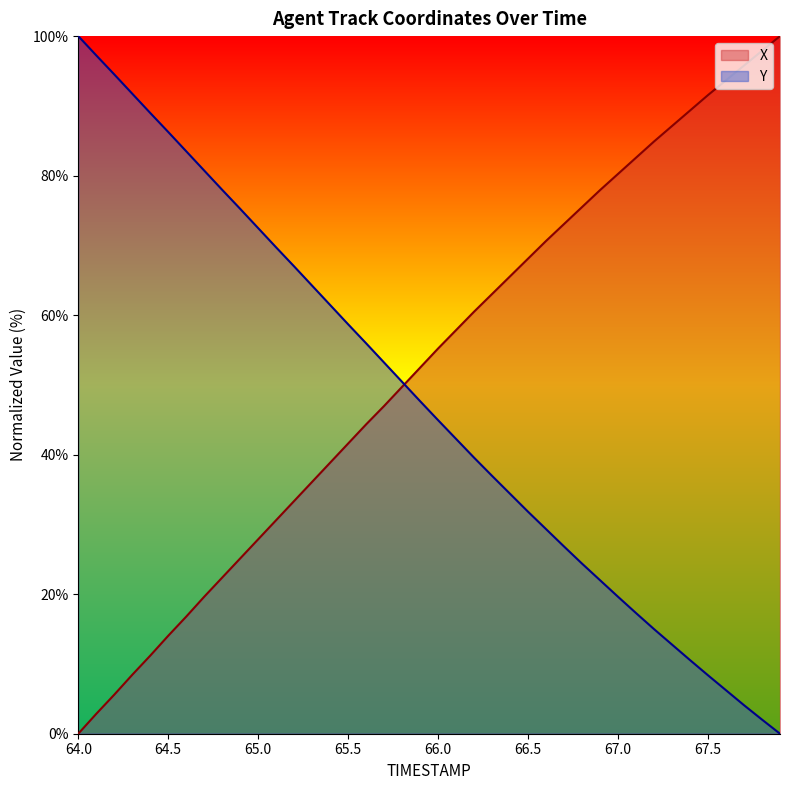

List the labels in order of X value, largest first.

67.9, 67.8, 67.7, 67.6, 67.5, 67.4, 67.3, 67.2, 67.1, 67.0, 66.9, 66.8, 66.7, 66.6, 66.5, 66.4, 66.3, 66.2, 66.1, 66.0, 65.9, 65.8, 65.7, 65.6, 65.5, 65.4, 65.3, 65.2, 65.1, 65.0, 64.9, 64.8, 64.7, 64.6, 64.5, 64.4, 64.3, 64.2, 64.1, 64.0